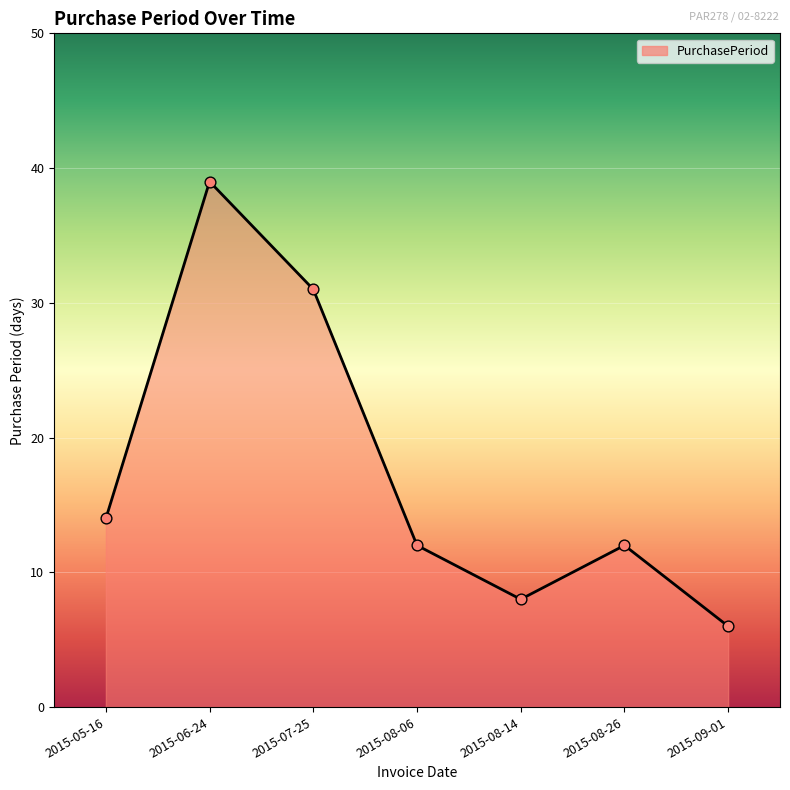

Approximately how many times larger is the value at 2015-05-16 compared to 2015-08-26?

1.2